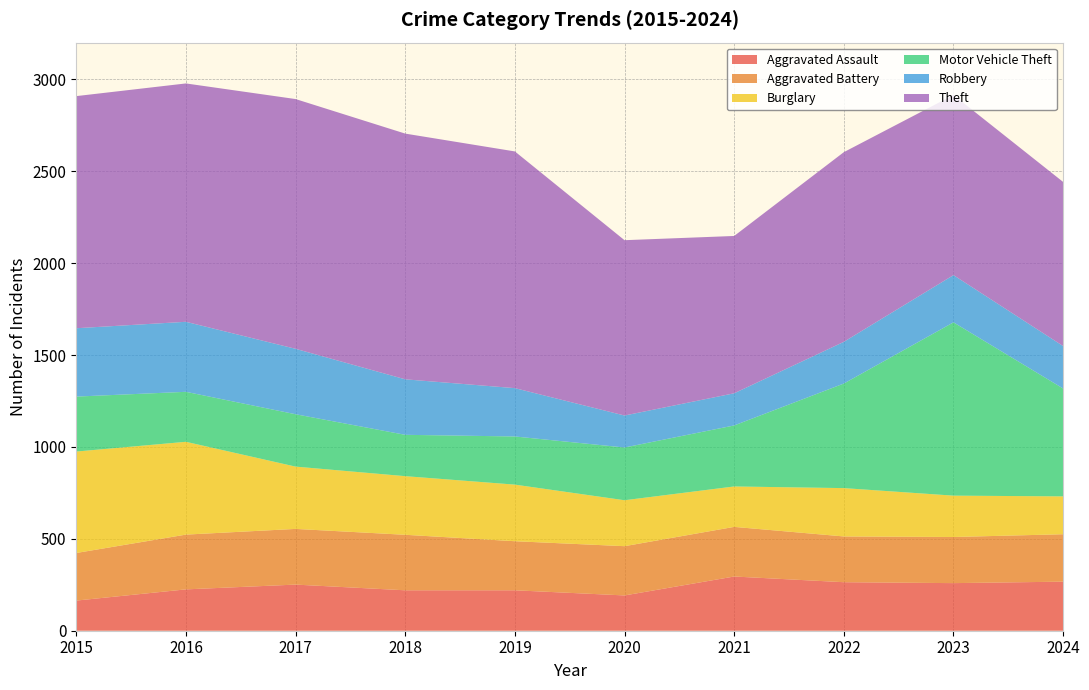

Reading right to left, what are all the values shown in this chart?

Aggravated Assault: 267	259	264	295	192	220	220	251	225	164
Aggravated Battery: 258	251	249	270	268	267	302	303	298	259
Burglary: 206	225	263	220	250	308	319	339	505	552
Motor Vehicle Theft: 587	943	569	332	287	262	225	285	272	299
Robbery: 231	257	227	175	174	263	302	356	381	372
Theft: 893	980	1032	856	954	1288	1337	1359	1297	1263